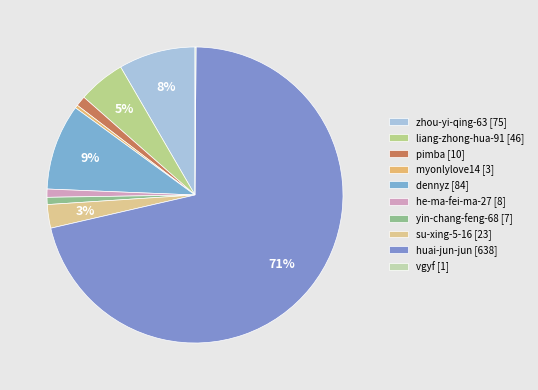

To the nearest percent, what percentage of the pie is huai-jun-jun?

71%